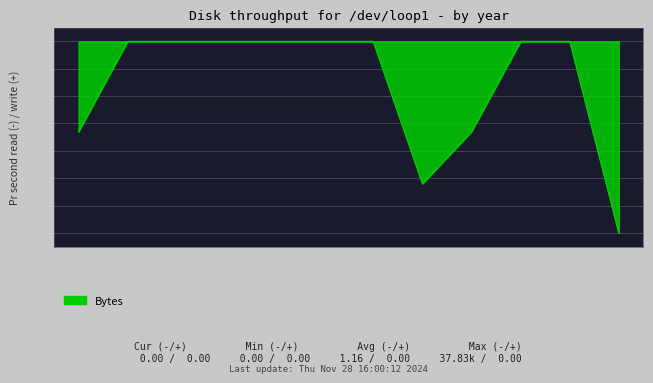

What is the difference between the second highest and minimum values?

70